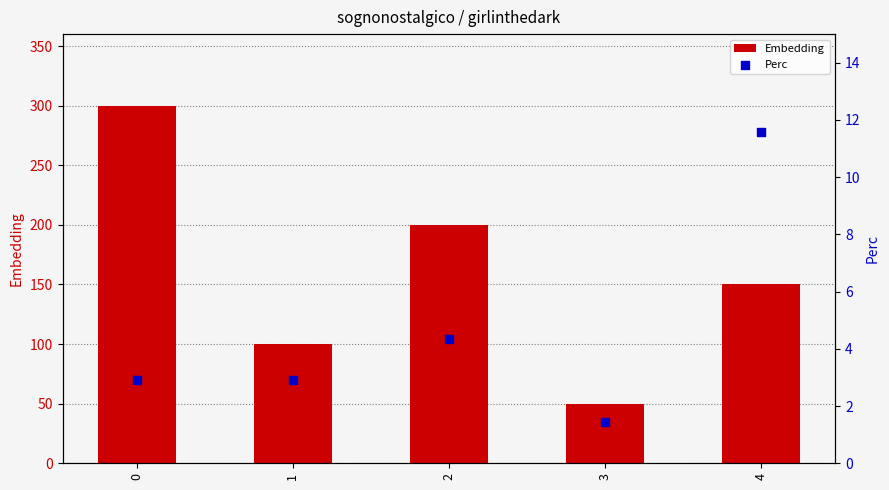

Which series contains the lowest Y value?

Perc